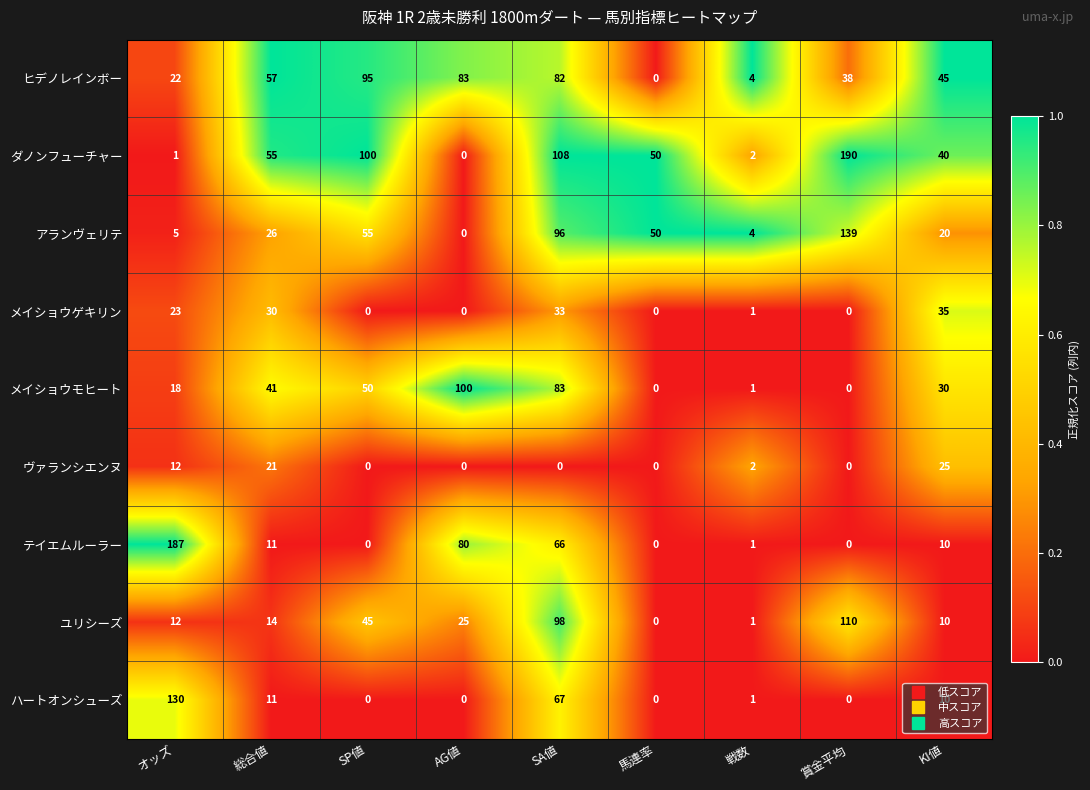

The ヴァランシエンヌ series shows 16 at 馬連率. True or false?

False